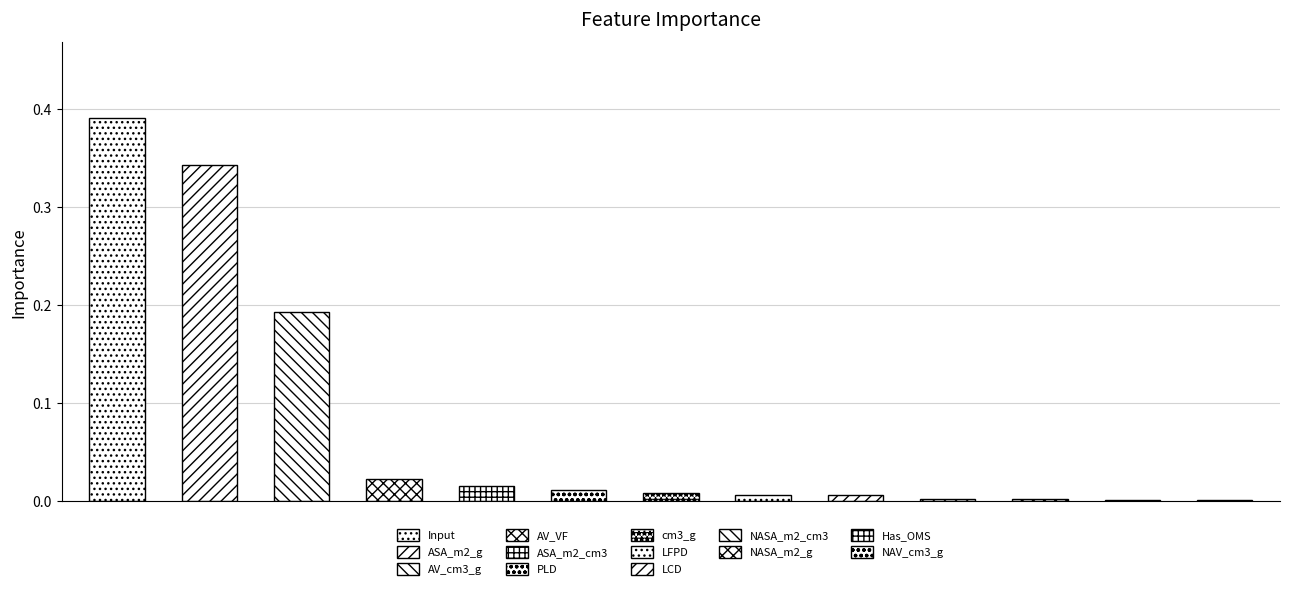

How many bars are there in total?

13